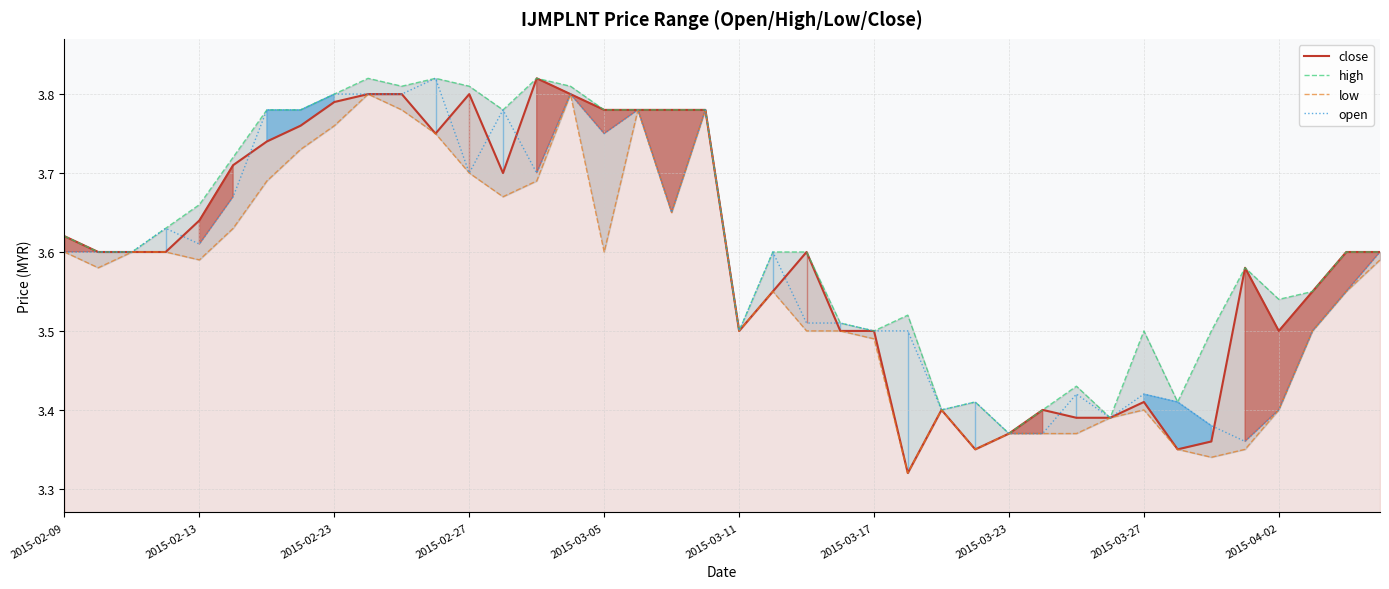

What is the maximum value for open?

3.8